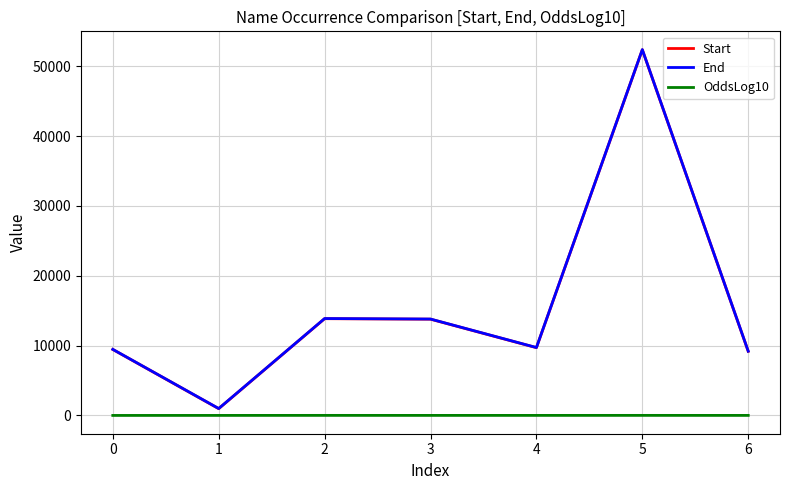

What is the highest value of the End series?

52378.0